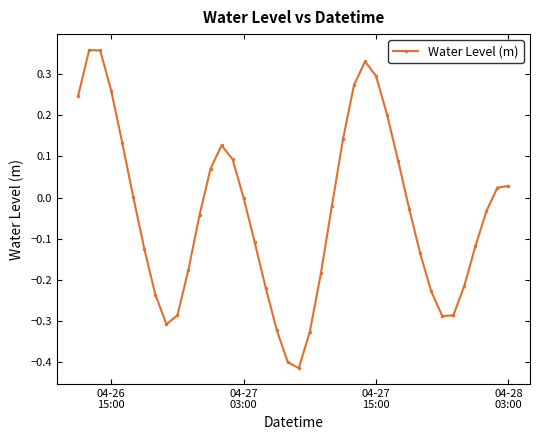

How many data points does each series have?

40